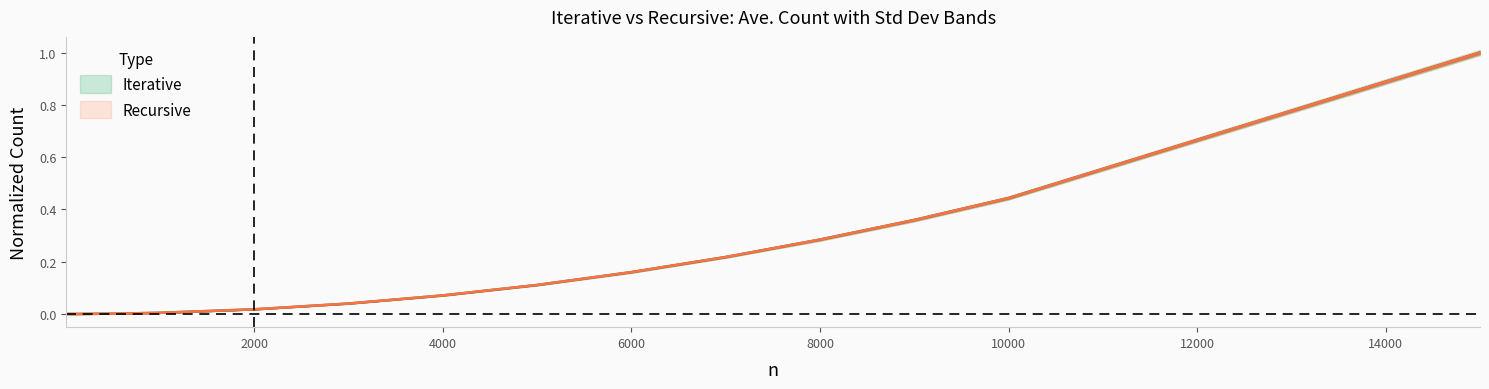

True or false: Recursive Ave. Count and Iterative Ave. Count cross at least once.

False